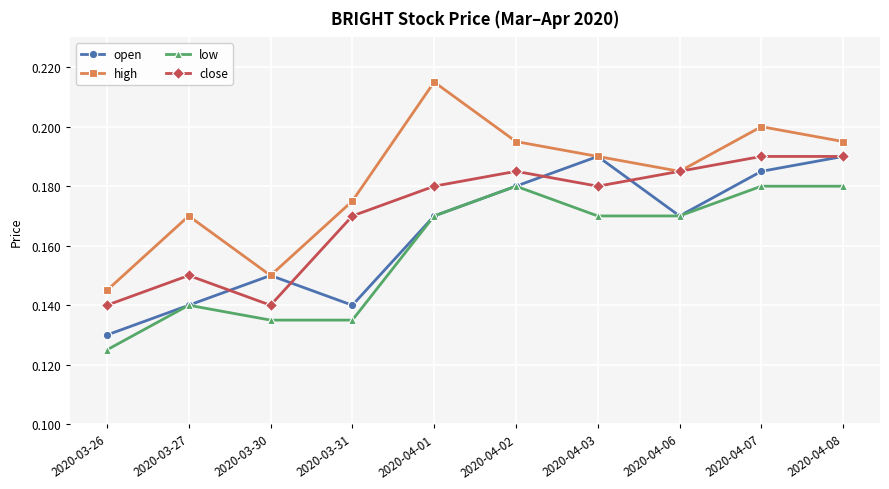

Is the value of close at 2020-03-31 greater than the value of open at 2020-04-03?

No